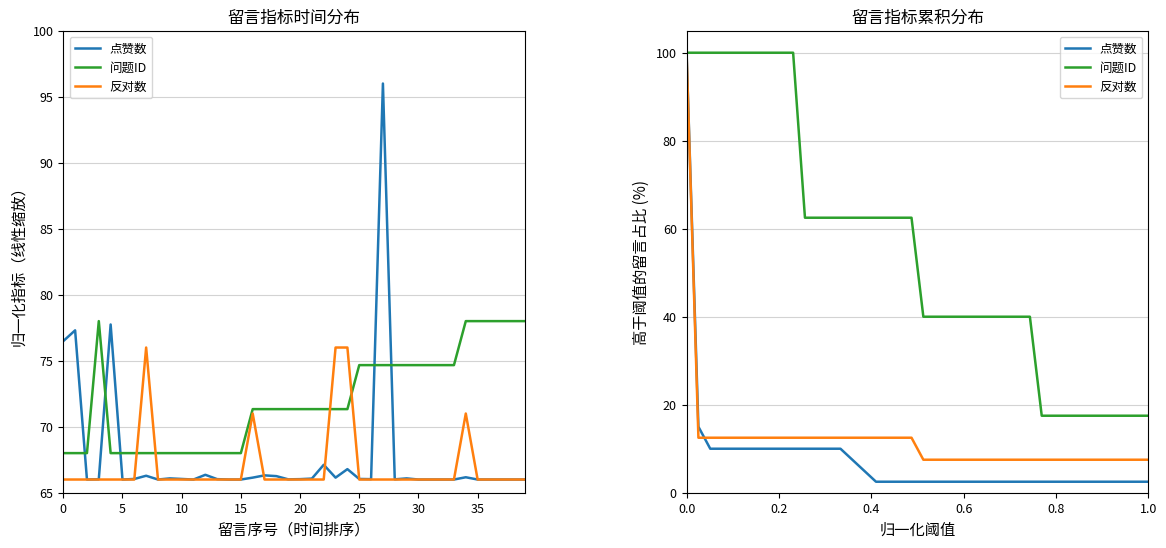

Which series has the largest range (max minus min)?

点赞数